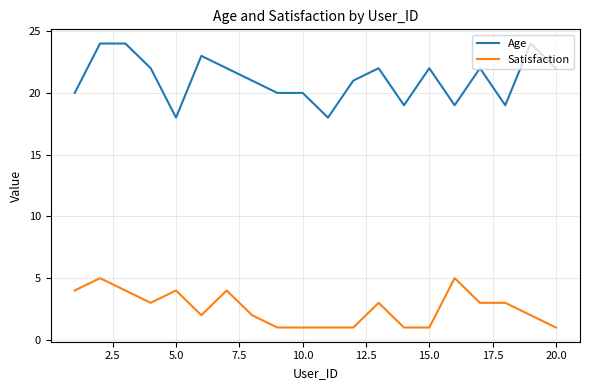

List the series in order of their peak value, lowest first.

Satisfaction, Age